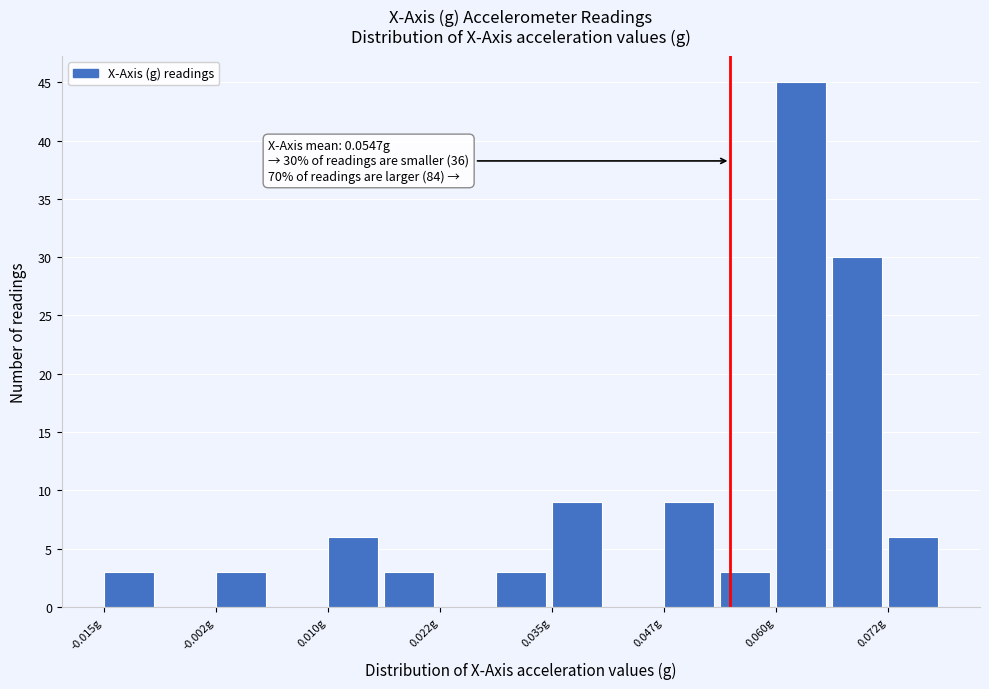

Around what value on the x-axis is the tallest bar? Give the approximate position of its centre, as read against the axis.

0.062